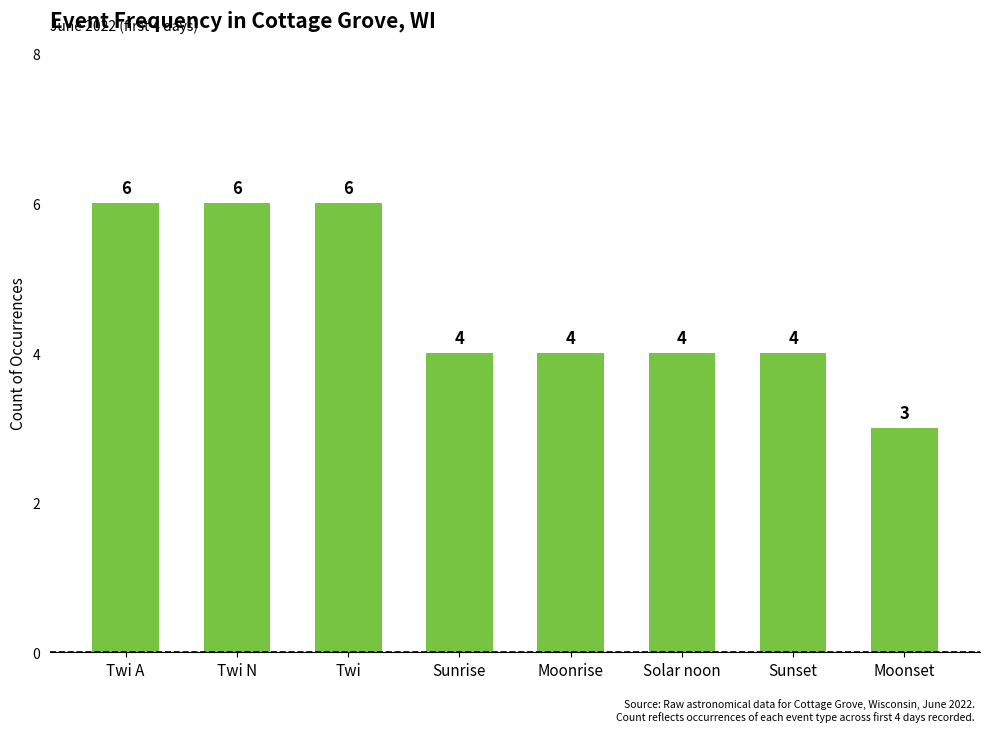

What is the ratio of the value at Solar noon to the value at Twi N?

0.7